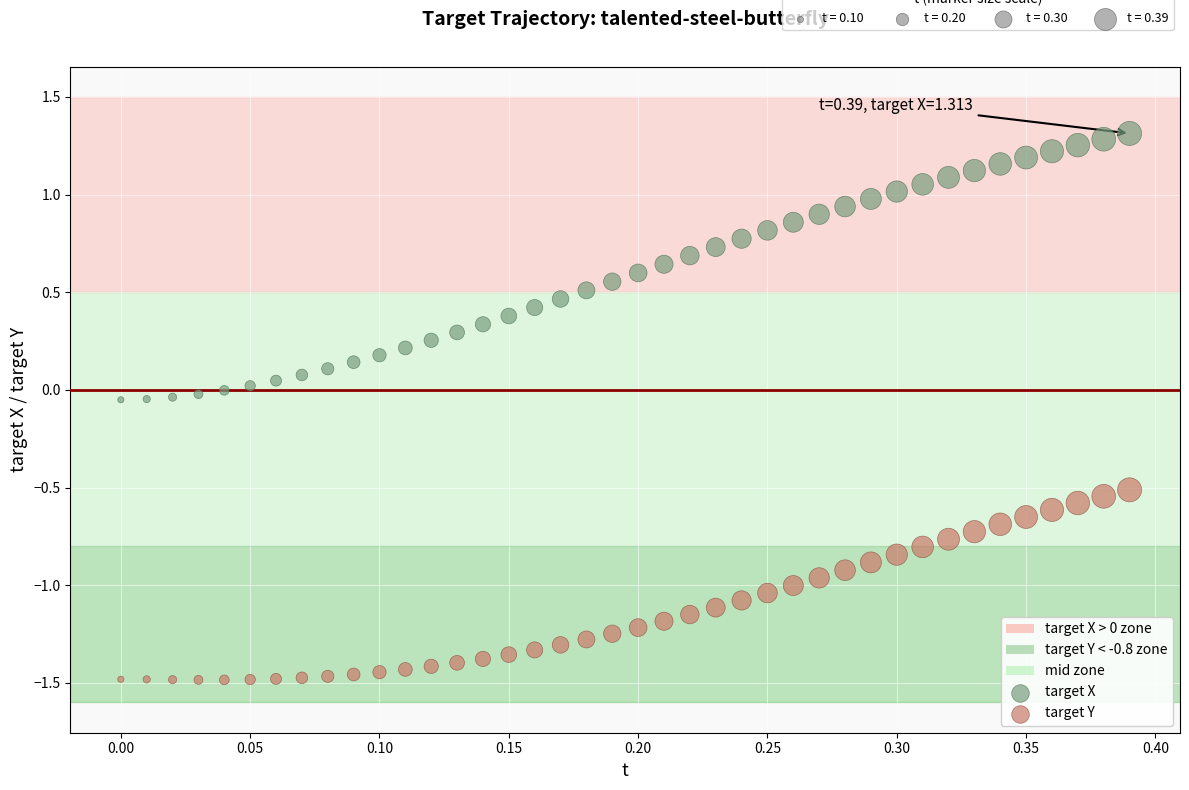

What is the X range (max minus min) for the scatter plot?

0.4